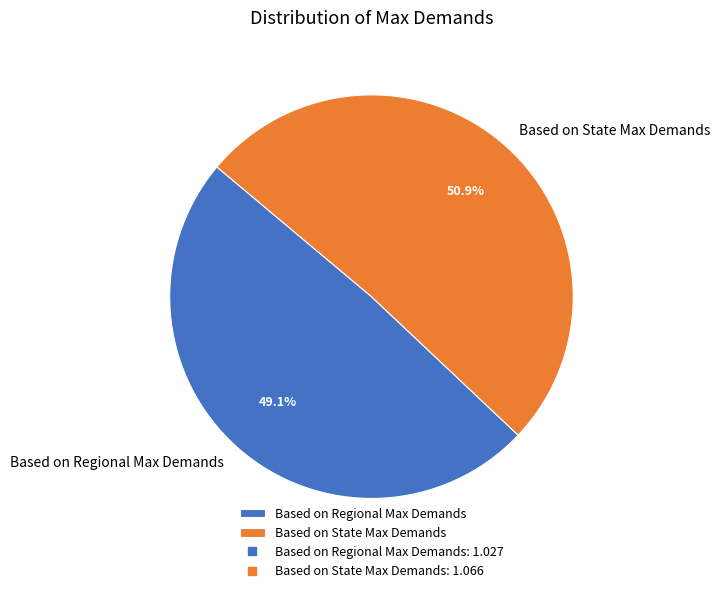

To the nearest percent, what portion does Based on State Max Demands represent?

51%